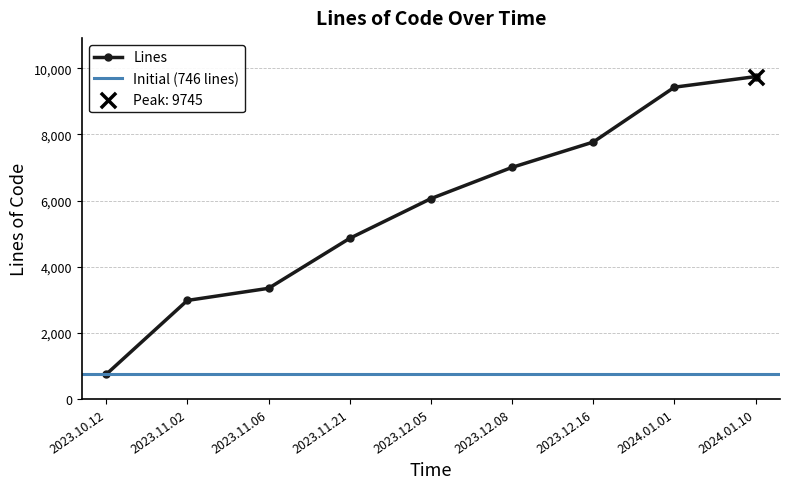

What is the change in value from 2023.10.12 to 2023.12.05?

+5311